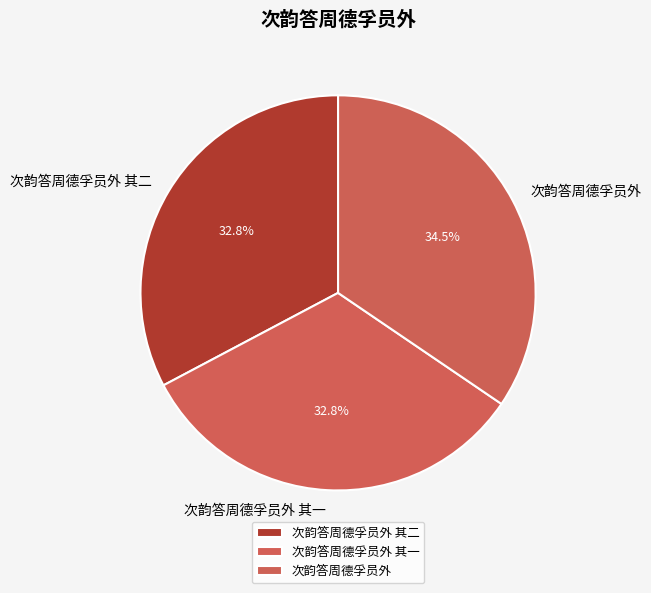

To the nearest percent, what percentage of the pie is 次韵答周德孚员外 其一?

33%